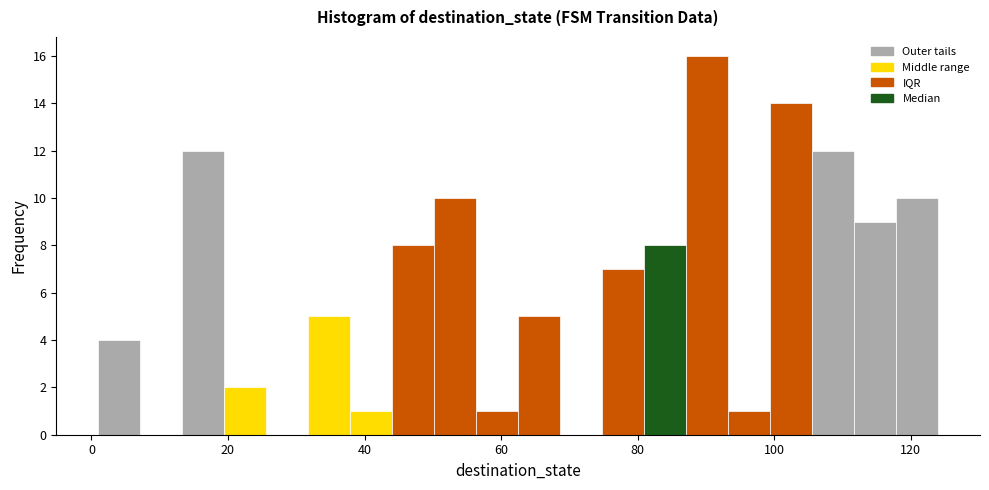

Around what value on the x-axis is the tallest bar? Give the approximate position of its centre, as read against the axis.

90